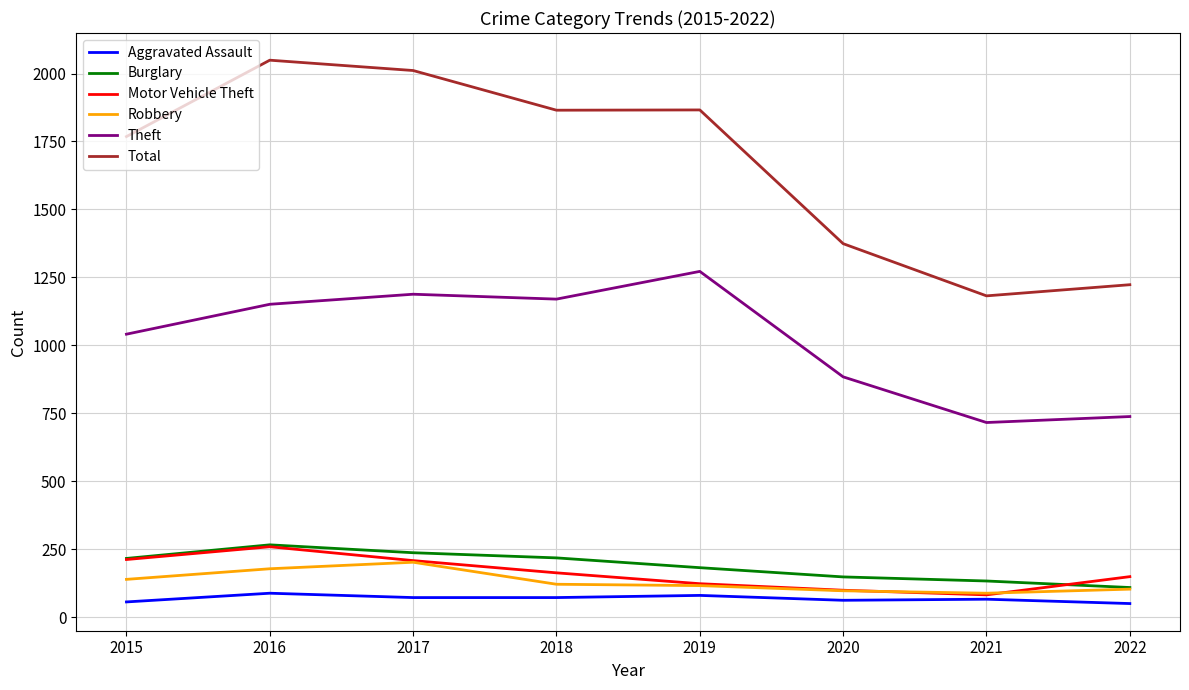

True or false: Total and Motor Vehicle Theft cross at least once.

False